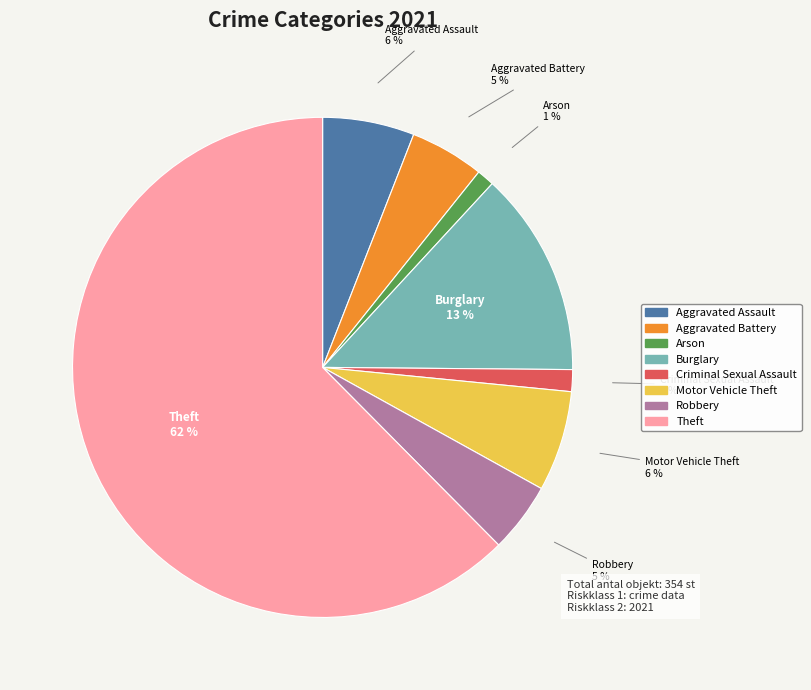

Which category accounts for the majority?

Theft